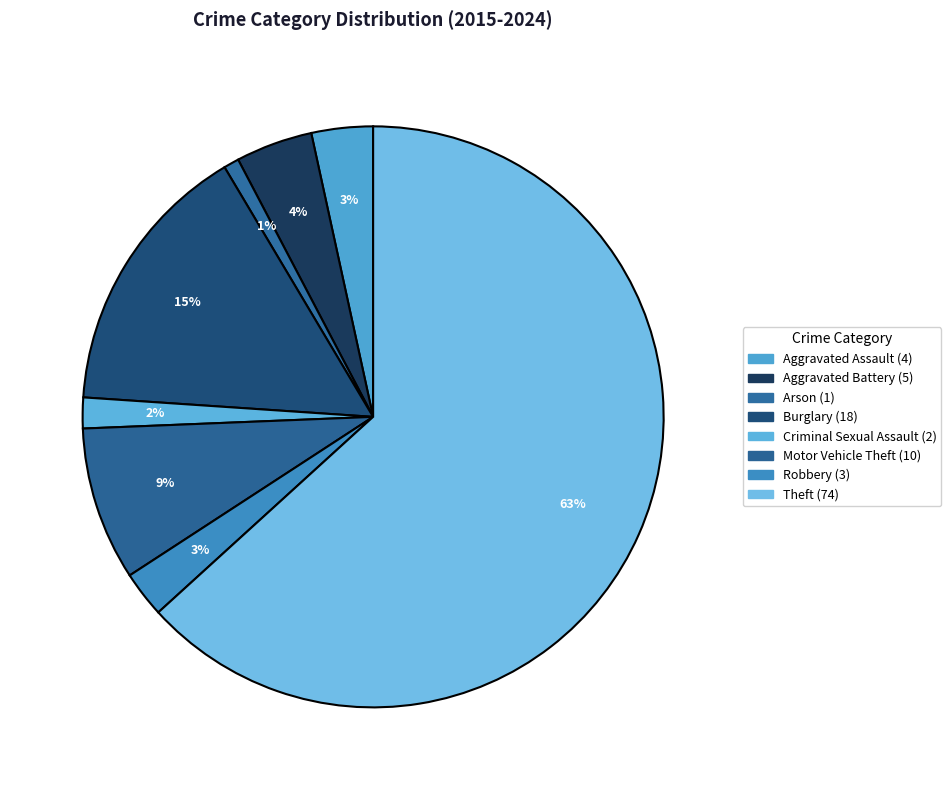

The Aggravated Assault slice represents 13% of the pie. True or false?

False